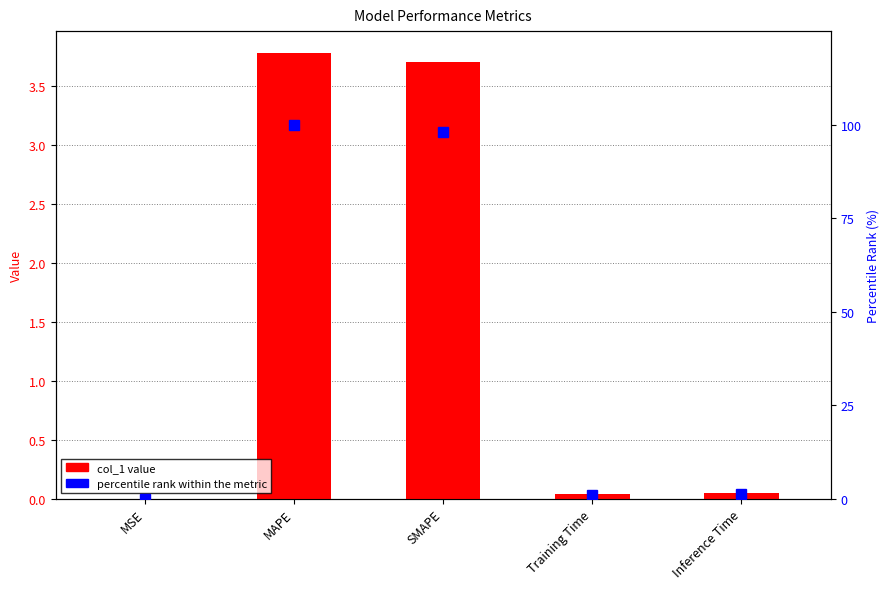

Reading right to left, what are all the values shown in this chart?

col_1: Inference Time=0.0	Training Time=0.0	SMAPE=3.7	MAPE=3.8	MSE=0.0
percentile rank within the metric: Inference Time=1.2	Training Time=1.1	SMAPE=98.1	MAPE=100.0	MSE=0.0